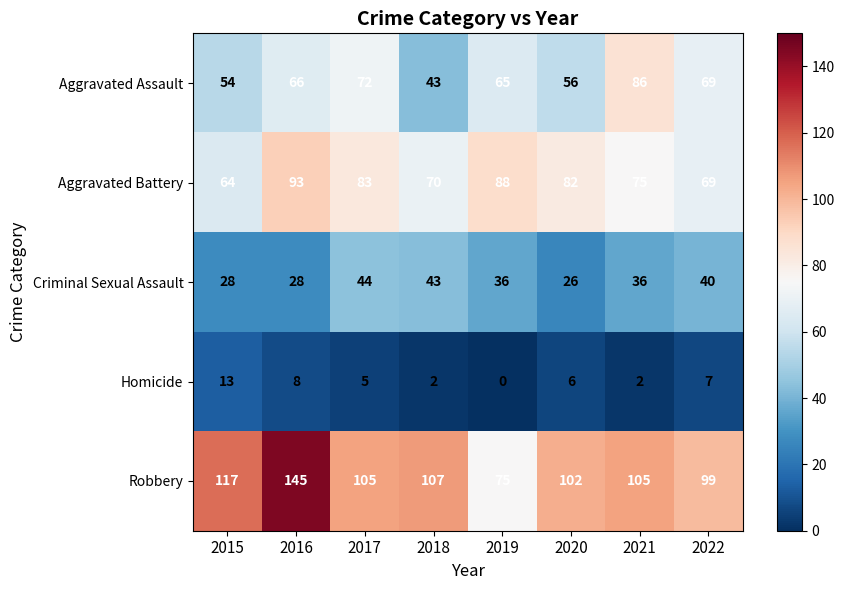

Rank the series by their maximum value, from highest to lowest.

Robbery, Aggravated Battery, Aggravated Assault, Criminal Sexual Assault, Homicide